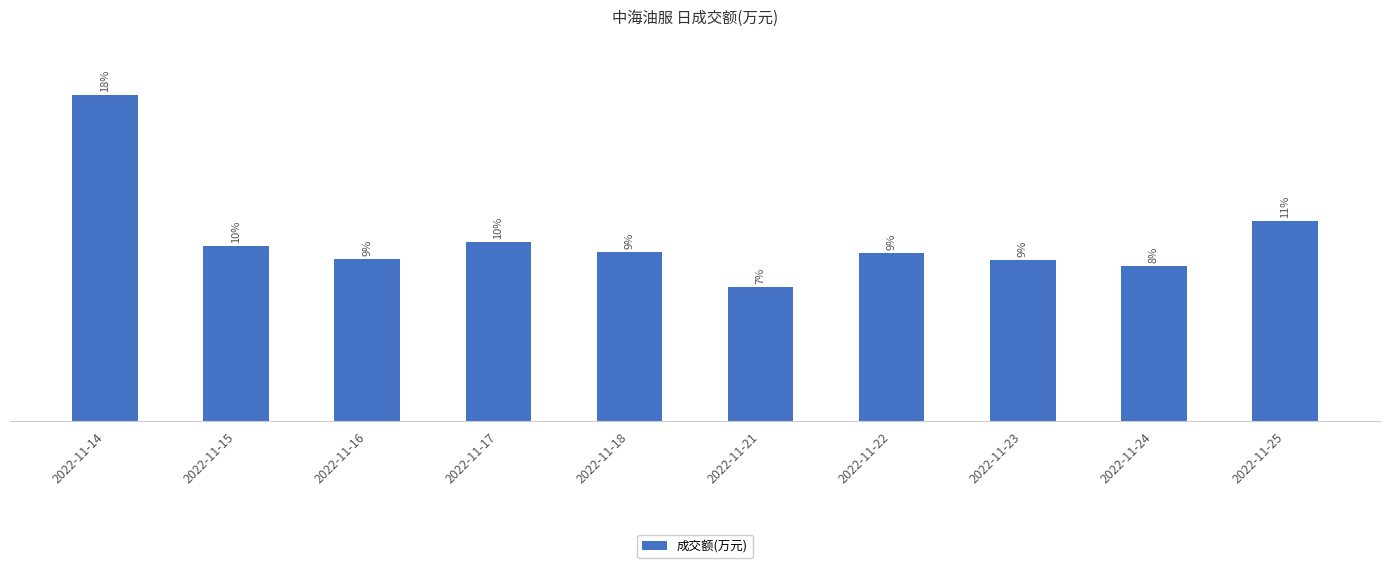

Which category has the lowest value across all series?

2022-11-21